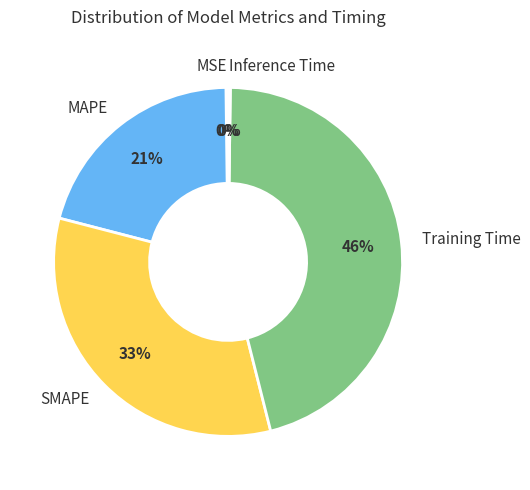

To the nearest percent, what is the average slice percentage?

20%